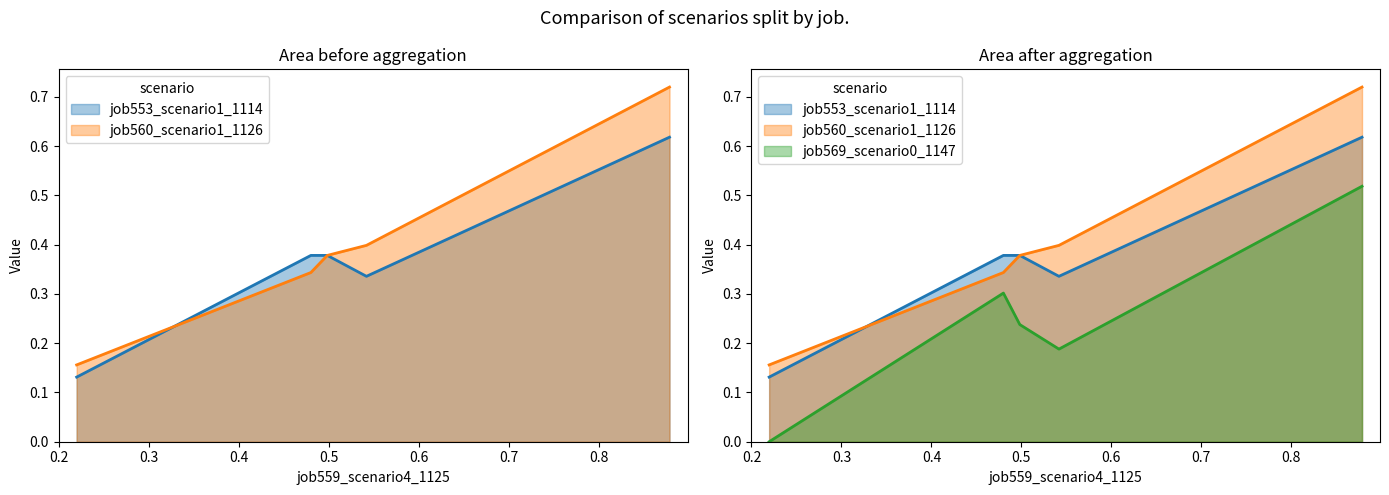

The value of job560_scenario1_1126 at B11 is 0.2. True or false?

False